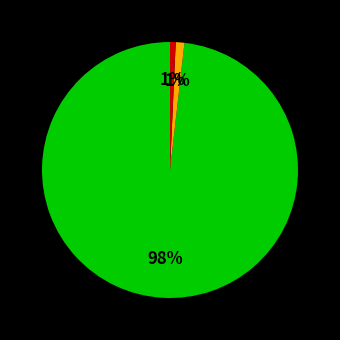

Count the number of slices in the pie.

3